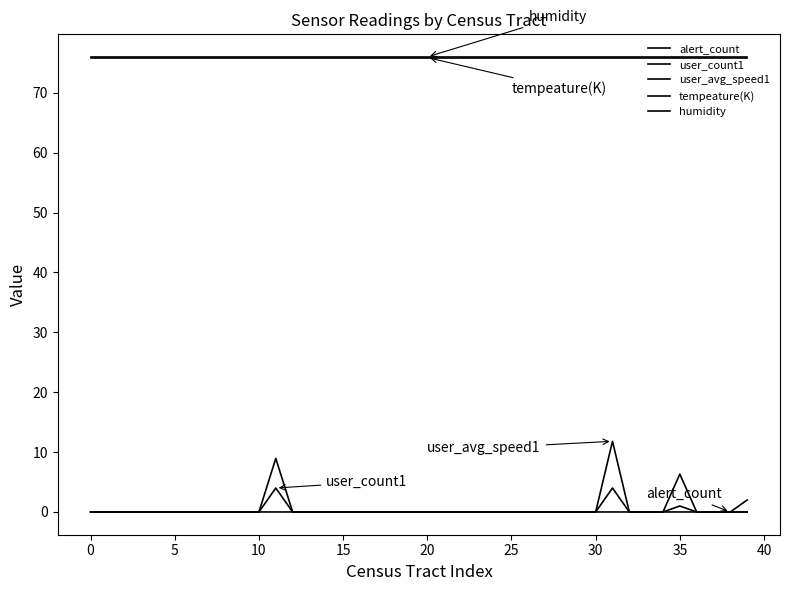

Does the chart have visible grid lines?

No